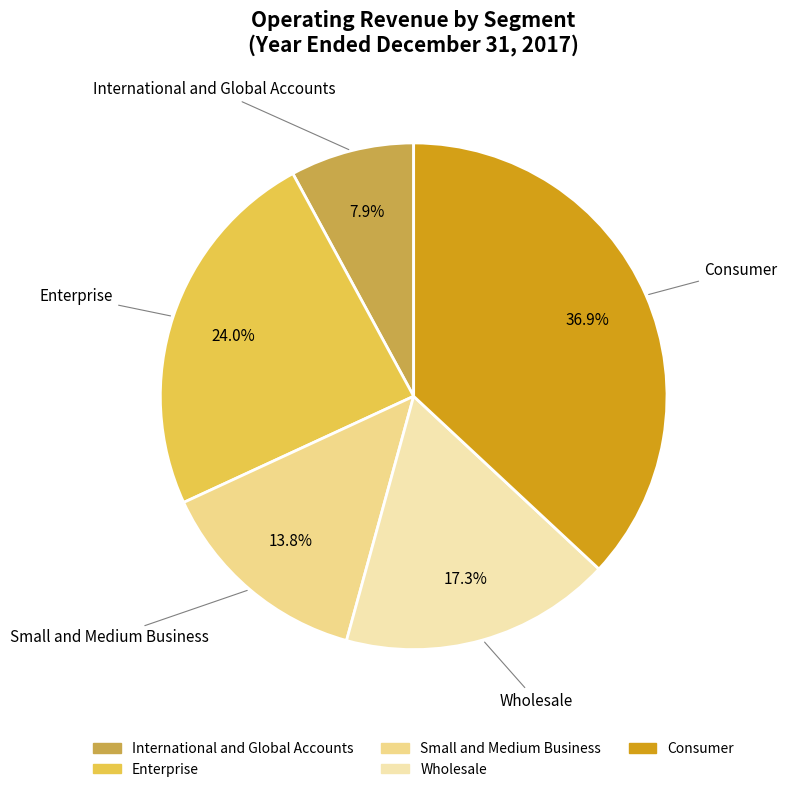

Do International and Global Accounts and Consumer together represent more than half of the pie?

No